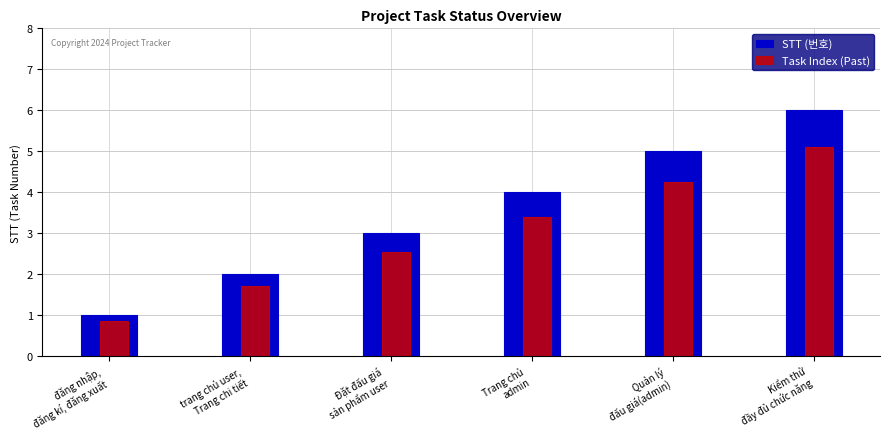

Rank the categories by STT (번호) value from lowest to highest.

đăng nhập,
đăng kí, đăng xuất, trang chủ user,
Trang chi tiết, Đặt đấu giá
sản phẩm user, Trang chủ
admin, Quản lý
đấu giá(admin), Kiểm thử
đầy đủ chức năng